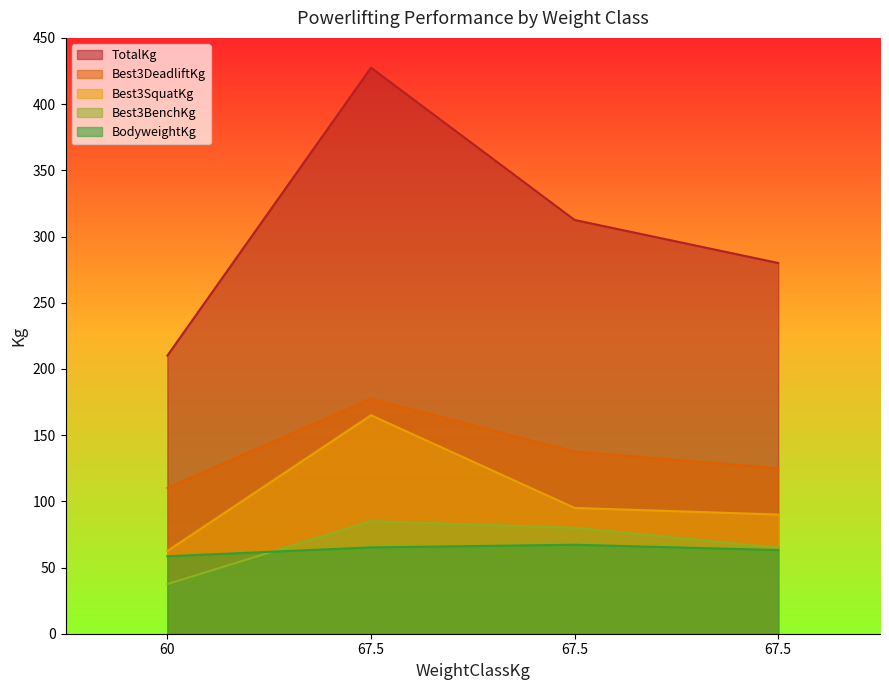

What is the spread (max minus min) of values at 67.5?

362.3